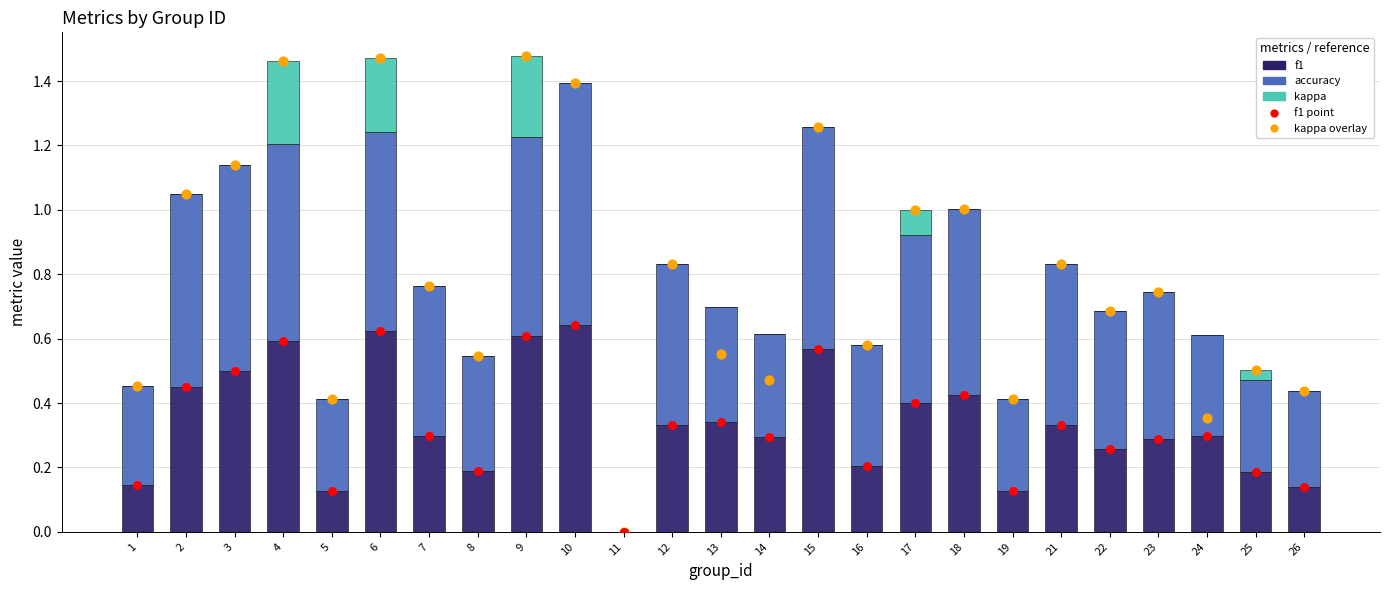

Which series has the largest Y range (max minus min)?

kappa overlay